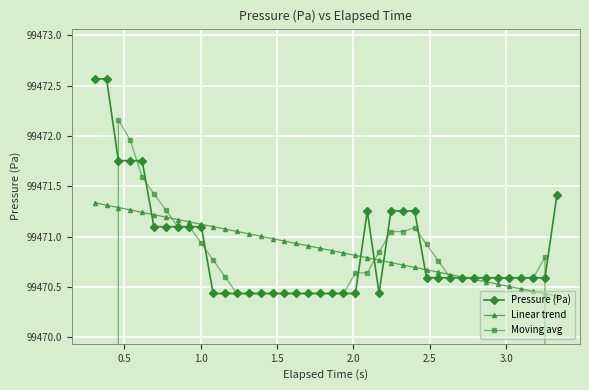

How many intersections are there between Pressure (Pa) and Moving avg?

9